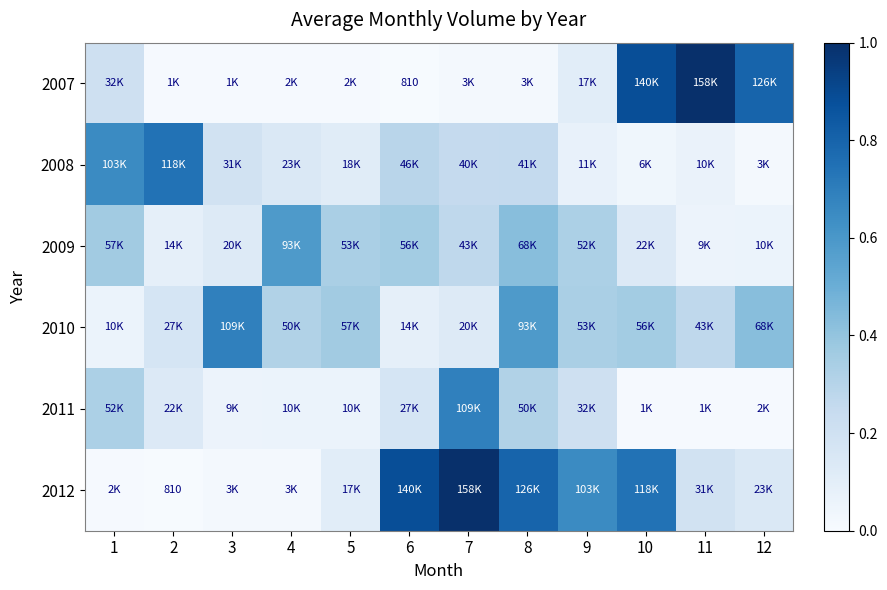

Is it true that 2007 equals 0.0 at 5?

False